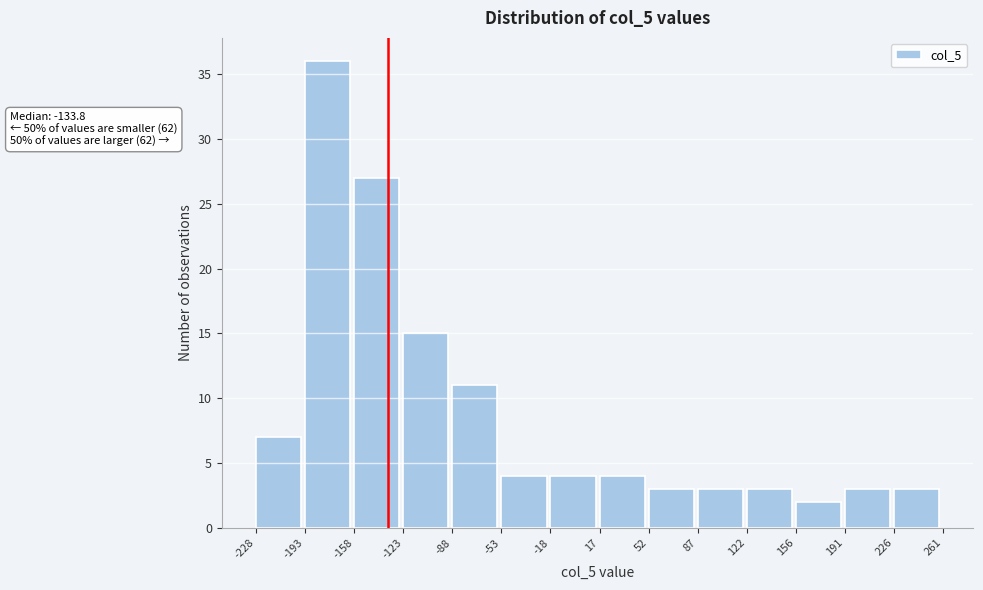

Which range on the x-axis has the tallest bar?

-193 to -158